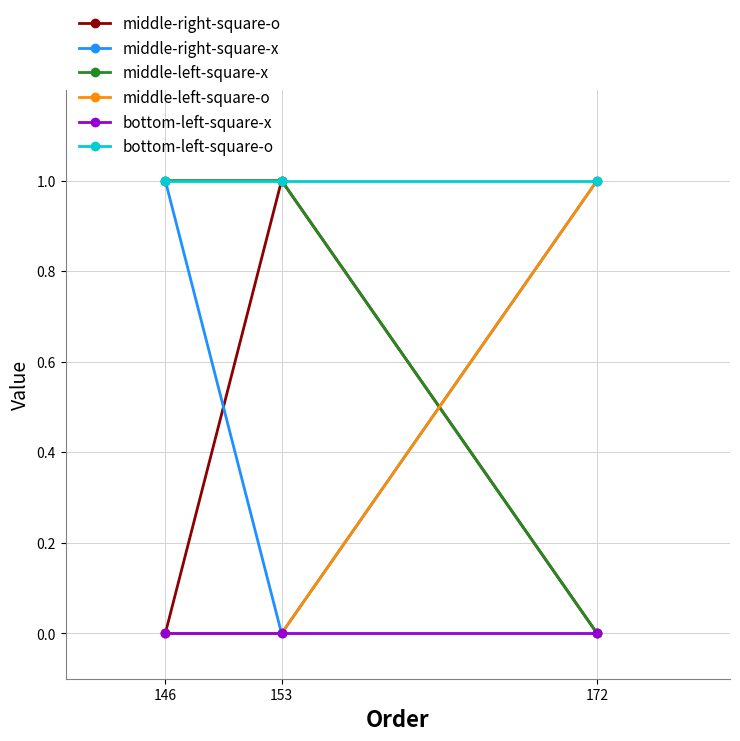

At how many categories does at least one series exceed 0?

3